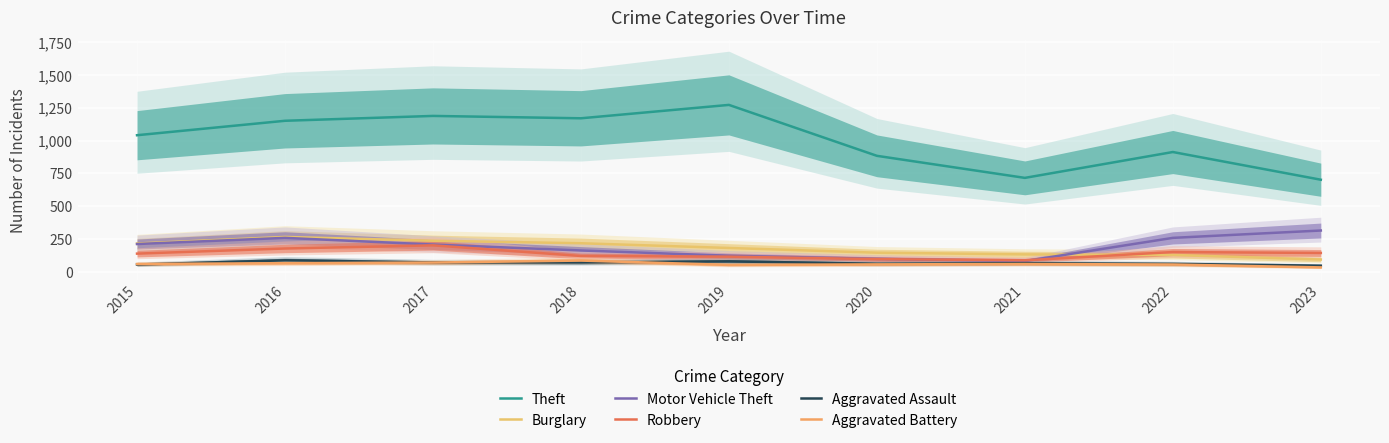

Is the value of Motor Vehicle Theft at 2017 greater than the value of Aggravated Battery at 2021?

Yes